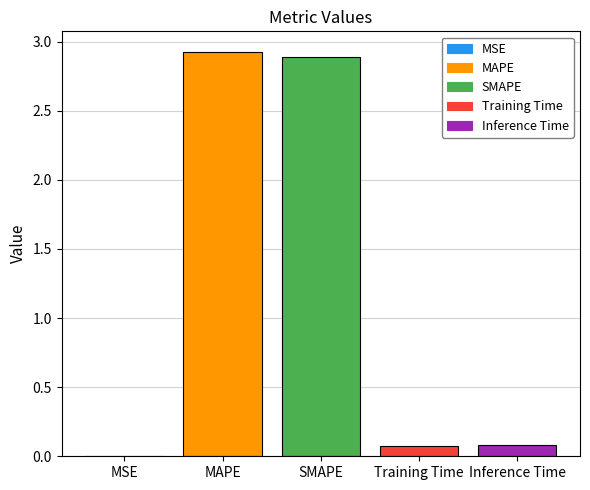

Are the bars horizontal?

No